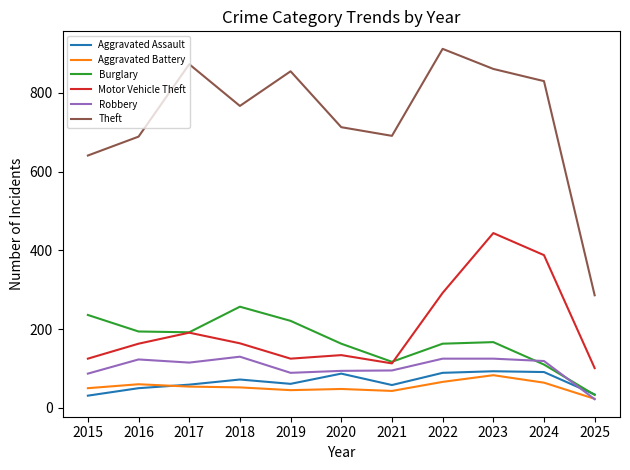

What is the smallest value displayed?

22